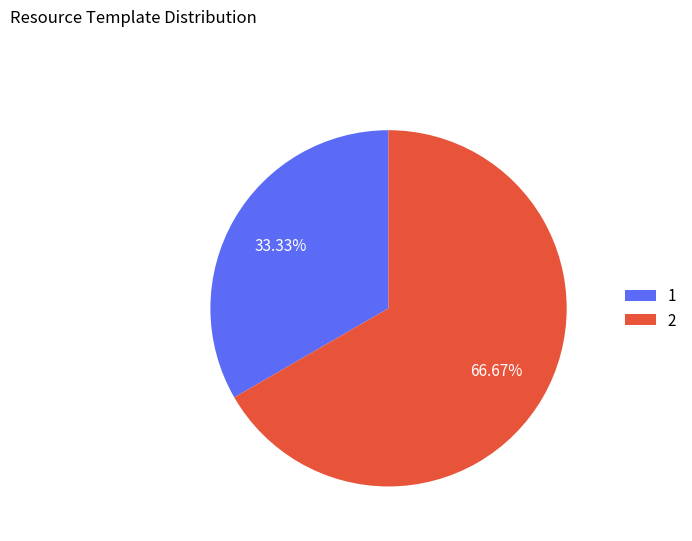

Between 1 and 2, which is larger?

2